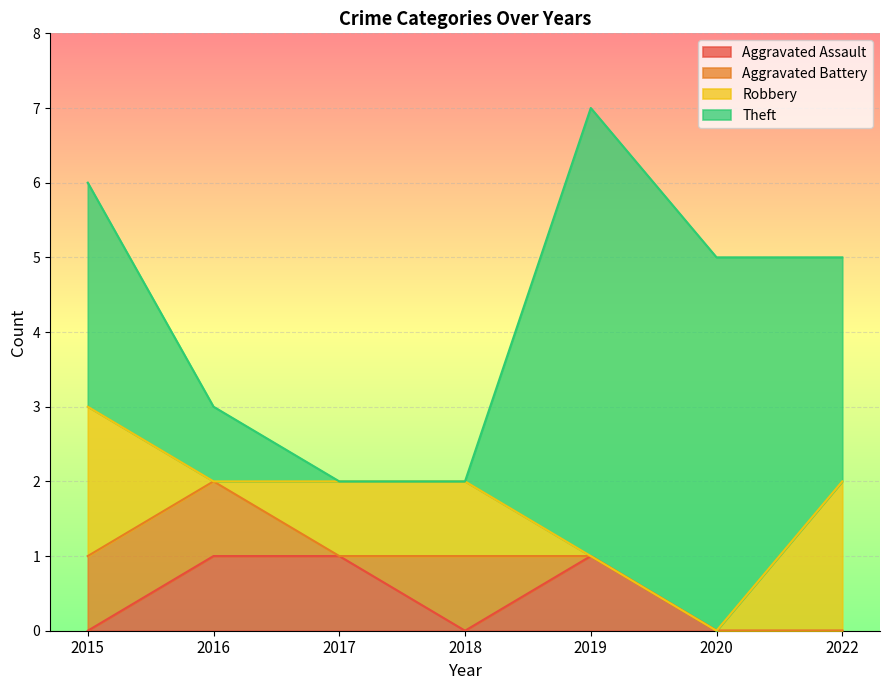

Between 2015 and 2017, which series saw the biggest shift?

Theft